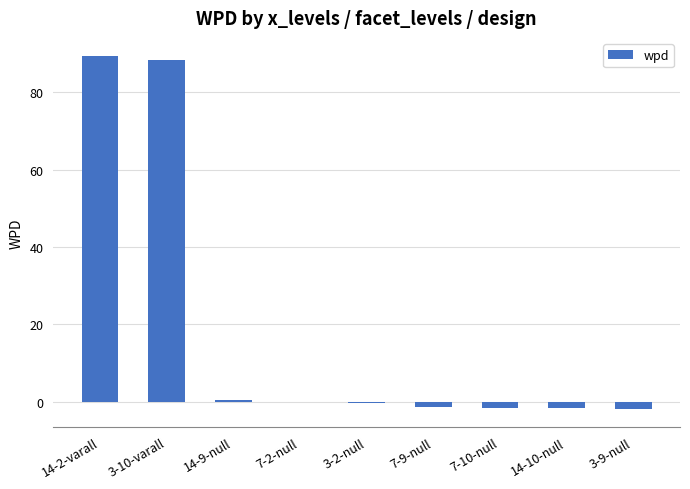

What is the maximum value shown in the chart?

89.5